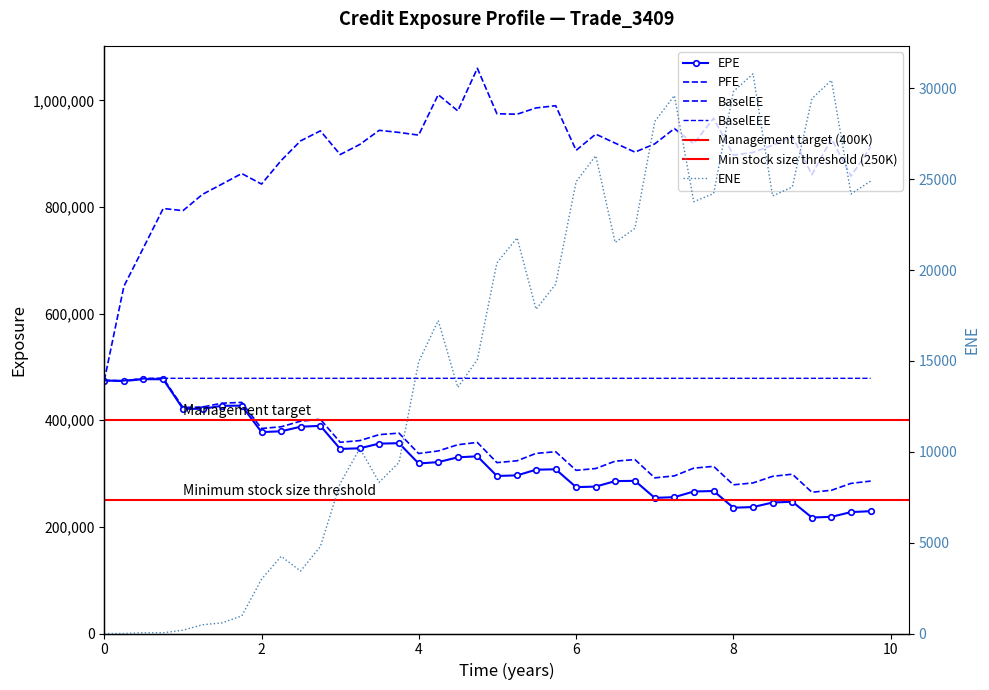

Does the chart have visible grid lines?

No